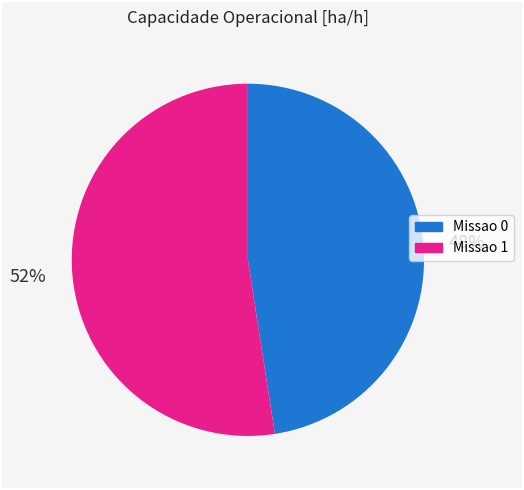

Is the sum of Missao 0 and Missao 1 greater than half?

Yes